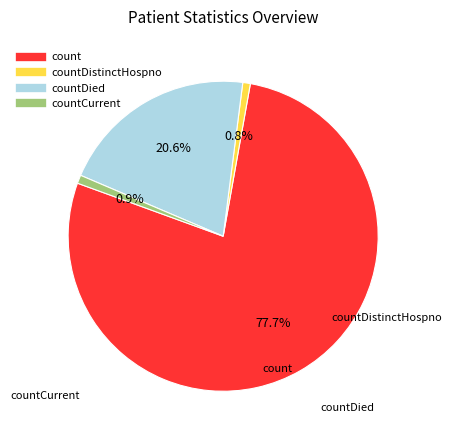

Does any single category account for the majority?

Yes